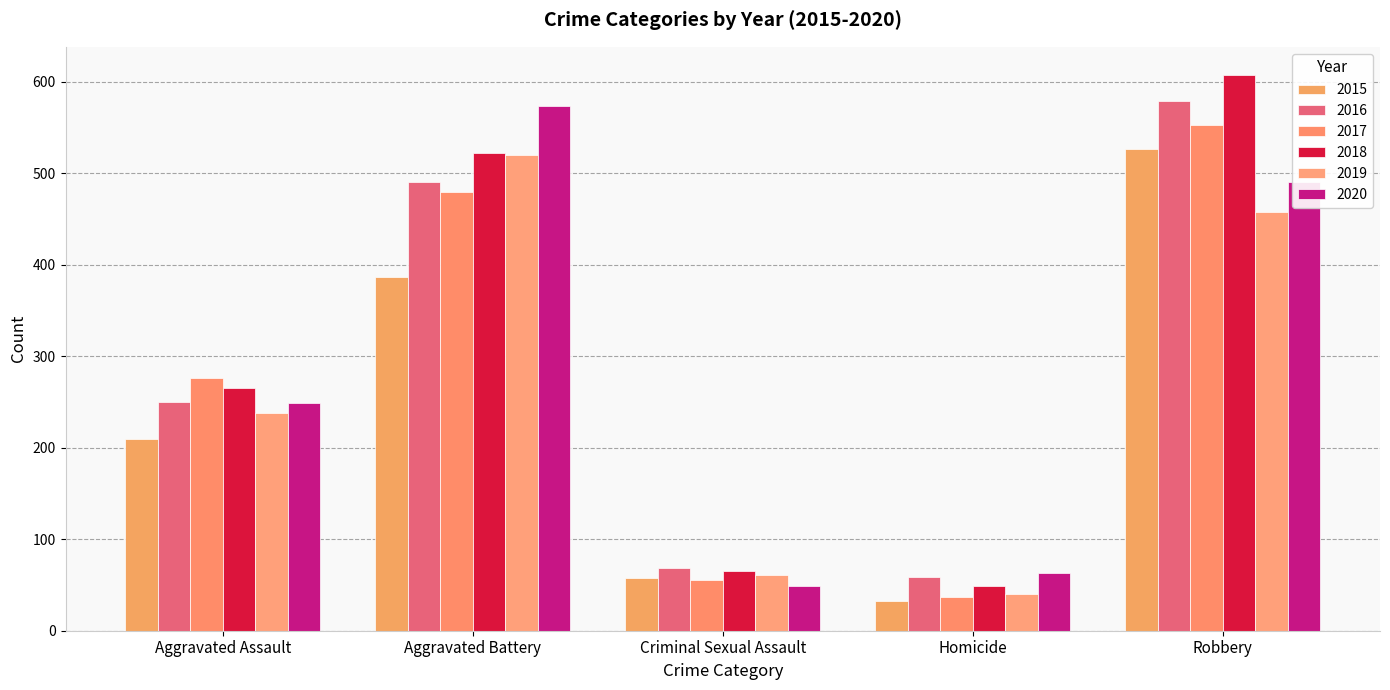

What is the spread (max minus min) of values at Criminal Sexual Assault?

20